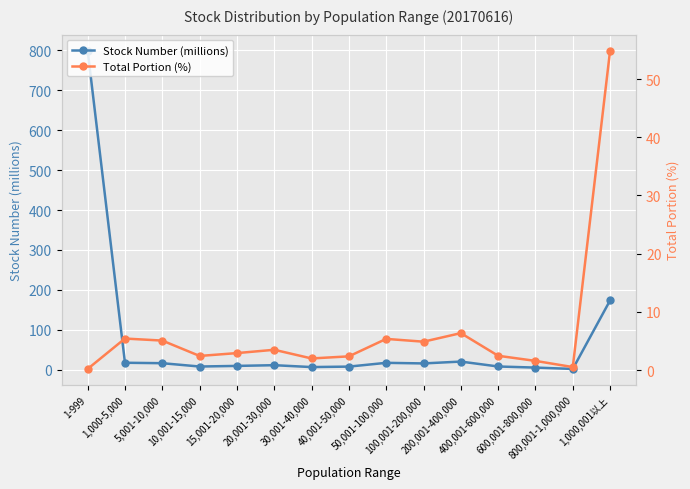

At which label is Total Portion (%) closest to 27?

200,001-400,000